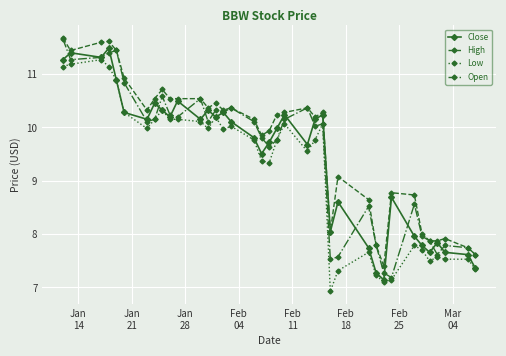

True or false: High has more than 1 interior local peaks.

True